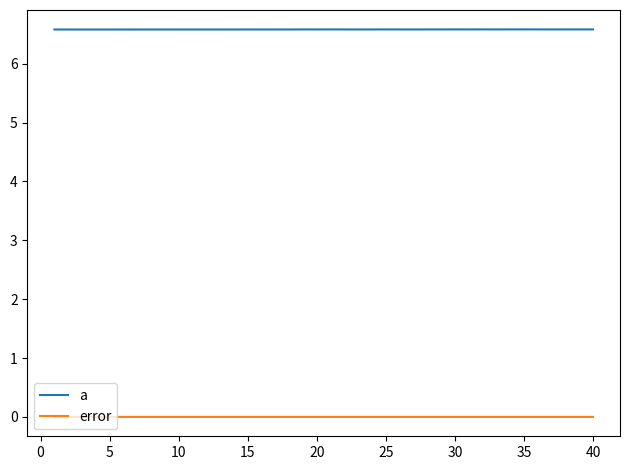

Is this an area chart (filled region under the line)?

No